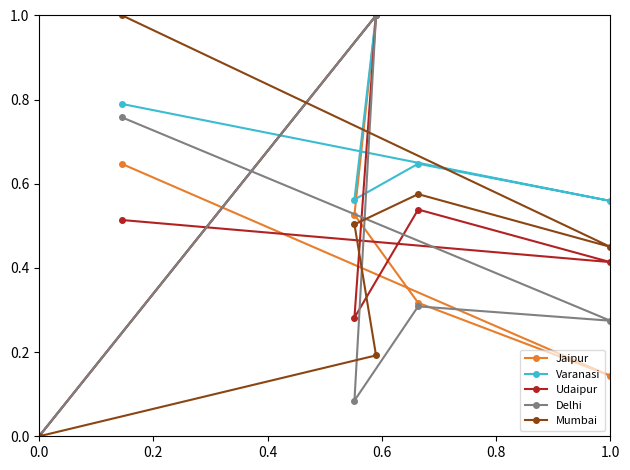

How many lines are shown in the chart?

5